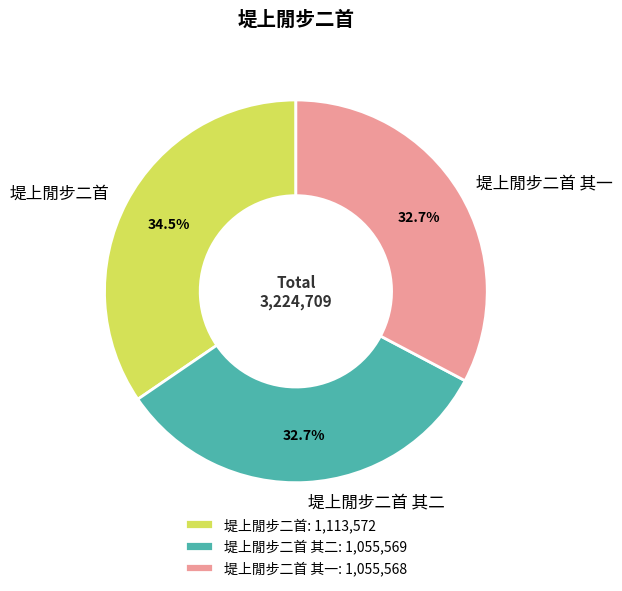

What percentage do 堤上閒步二首 其一 and 堤上閒步二首 其二 together represent?

65.5%